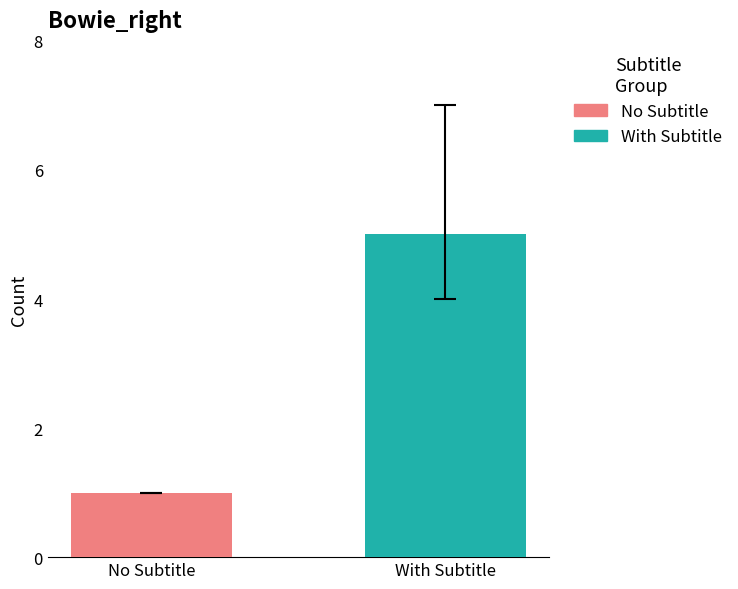

What is the maximum value for With Subtitle?

5